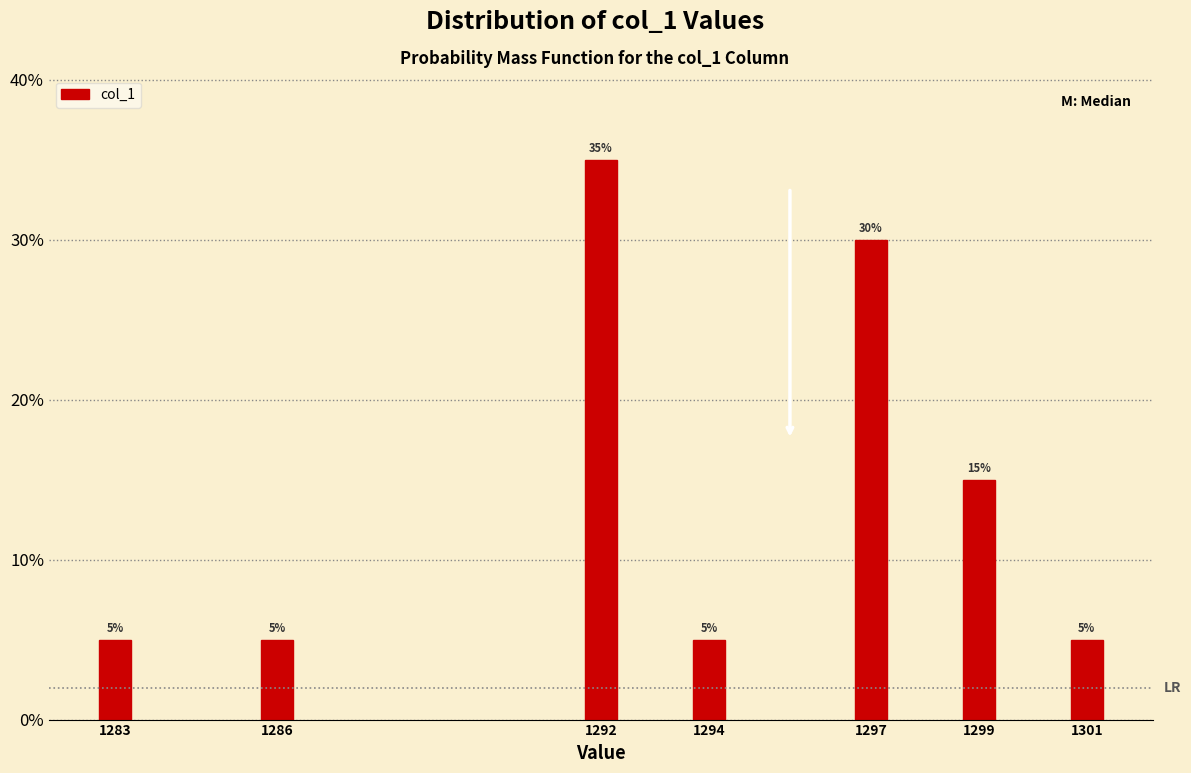

Reading left to right, list all the values displayed in this chart.

1283=5	1286=5	1292=35	1294=5	1297=30	1299=15	1301=5